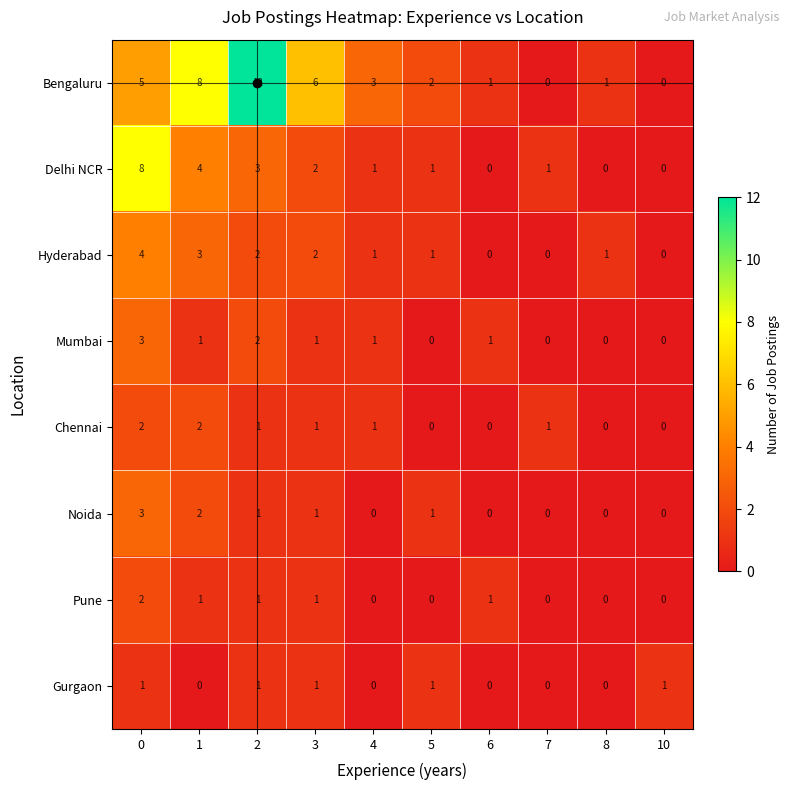

The value of Hyderabad at 1 is 3. True or false?

True